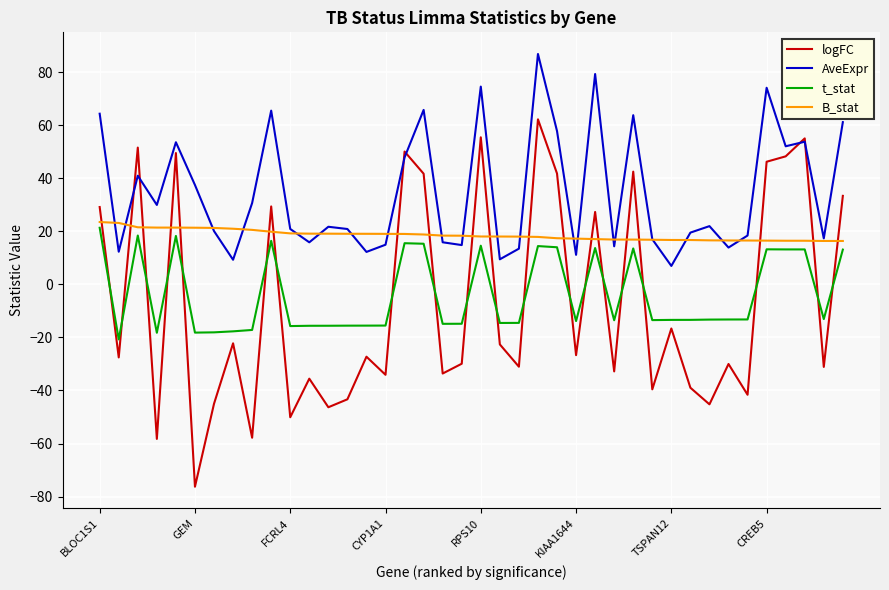

How many interior local valleys does the AveExpr series have?

13